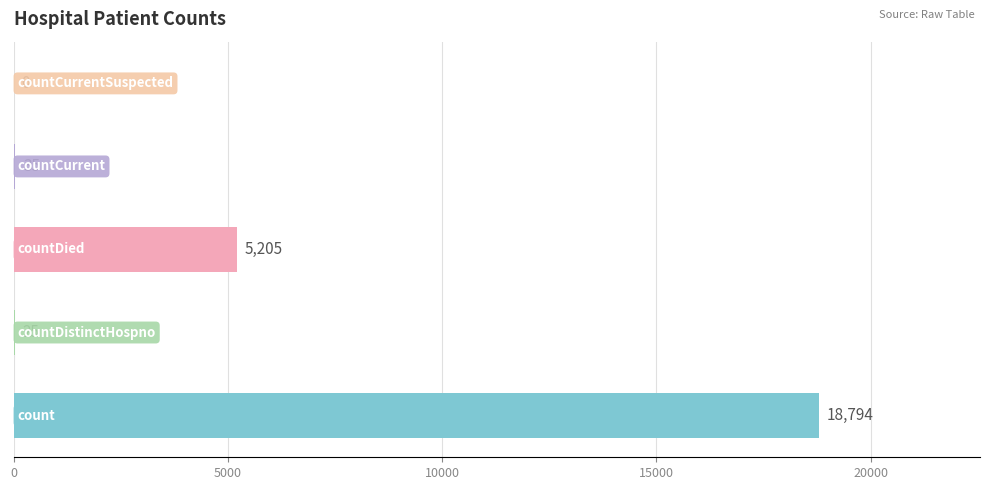

How many data points does each series have?

5